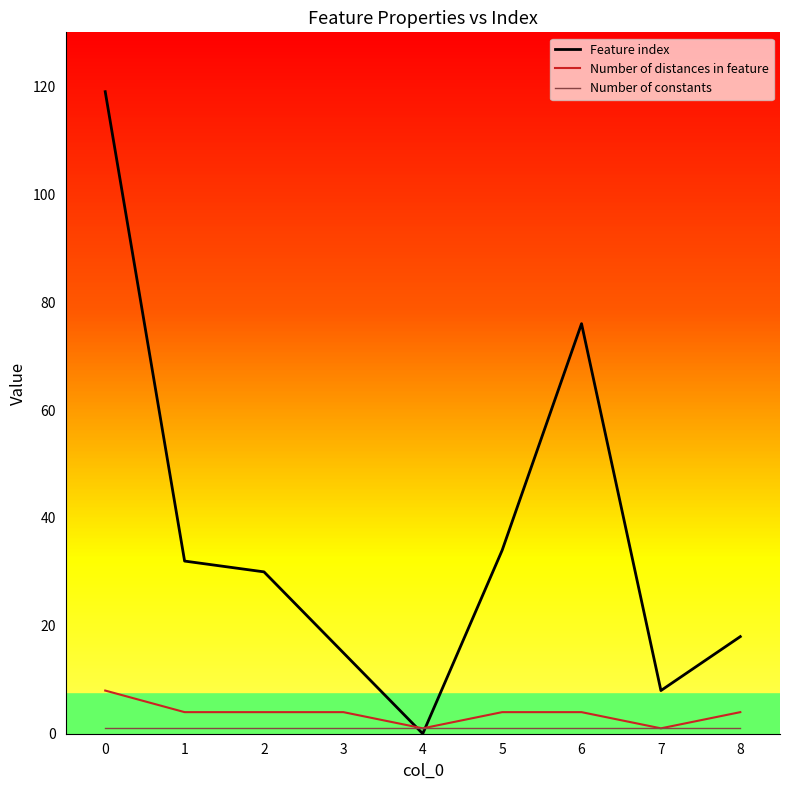

Does the chart display data point markers on the line(s)?

No